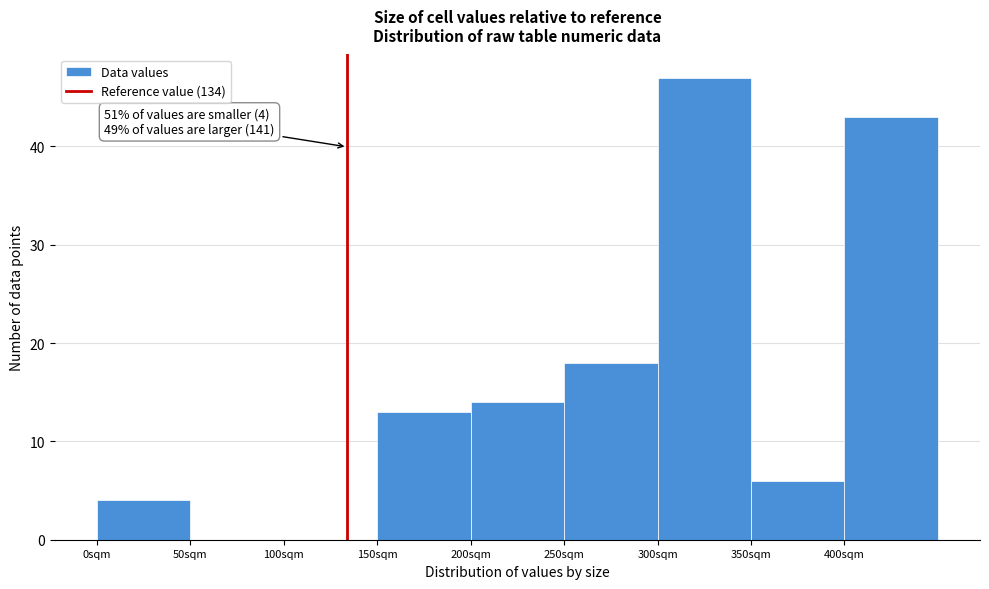

Over which range of the x-axis is the bar tallest?

300 to 350